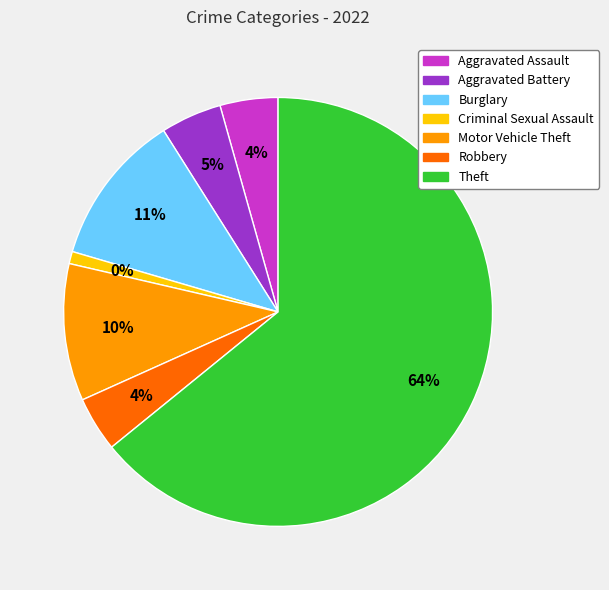

What is the ratio of the value at Theft to the value at Burglary?

5.6